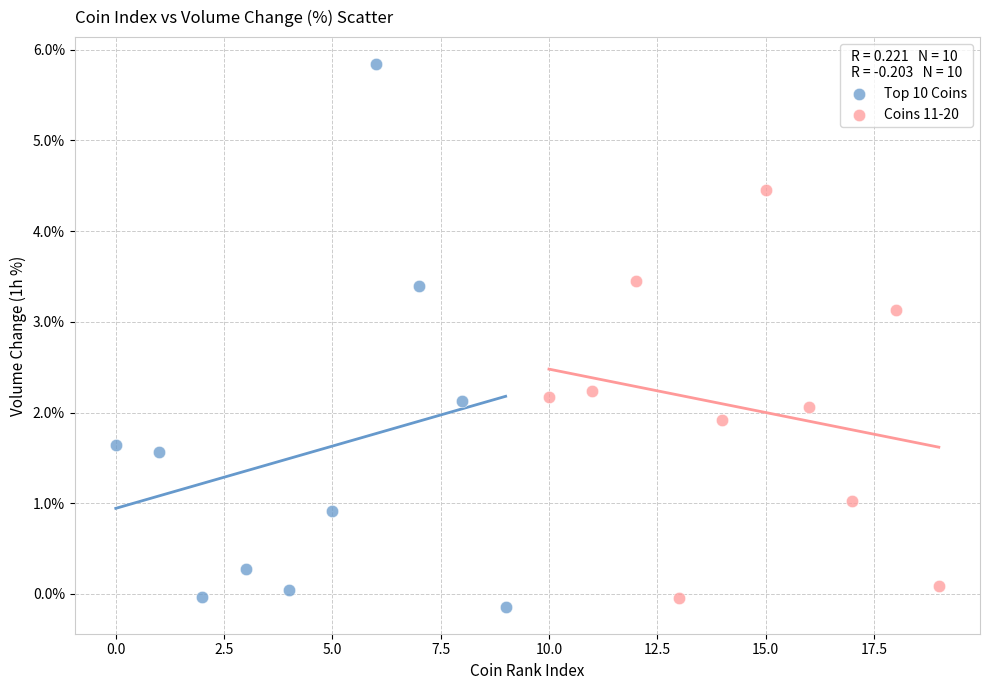

What are all the series names shown in the legend?

Top 10 Coins, Coins 11-20